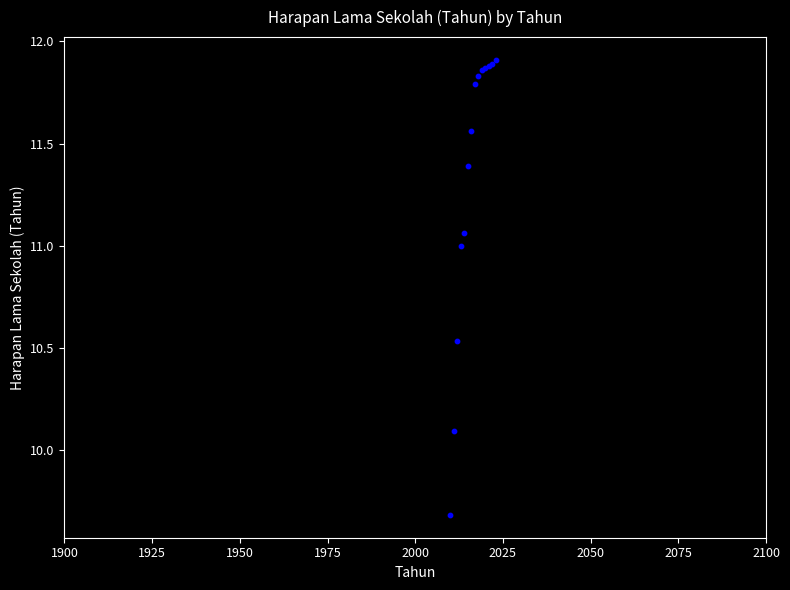

What Y value in the scatter plot is closest to 10?

10.1